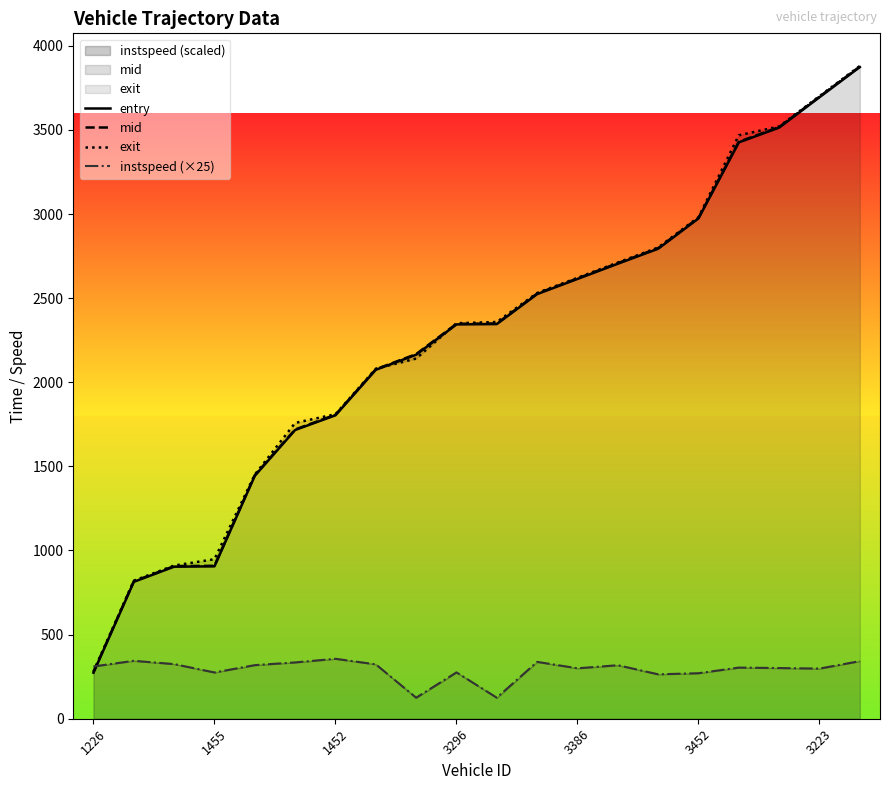

At which label does instspeed (×25) reach its minimum?

8